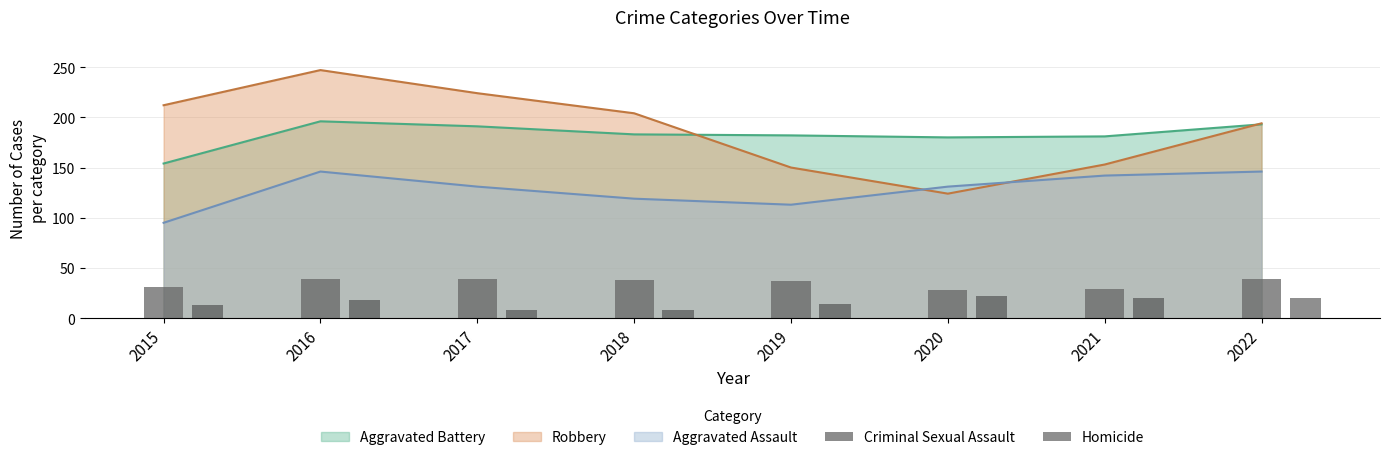

What is the approximate value of Robbery at 2022?

194